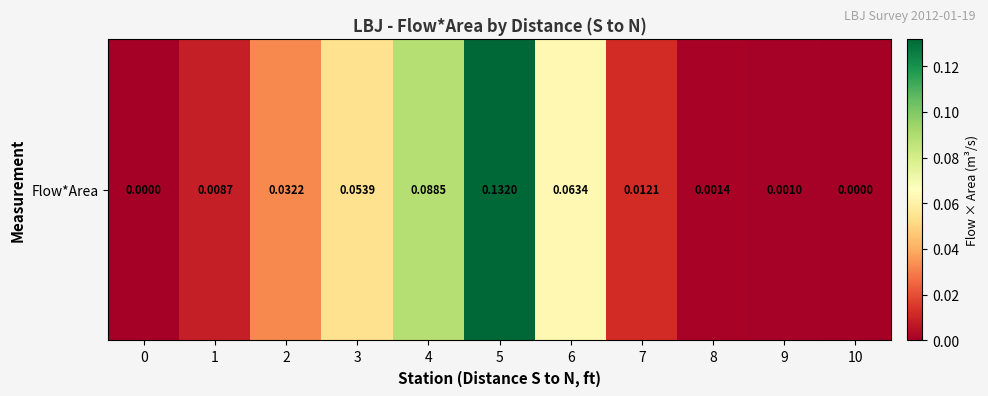

How many positive values are there?

9